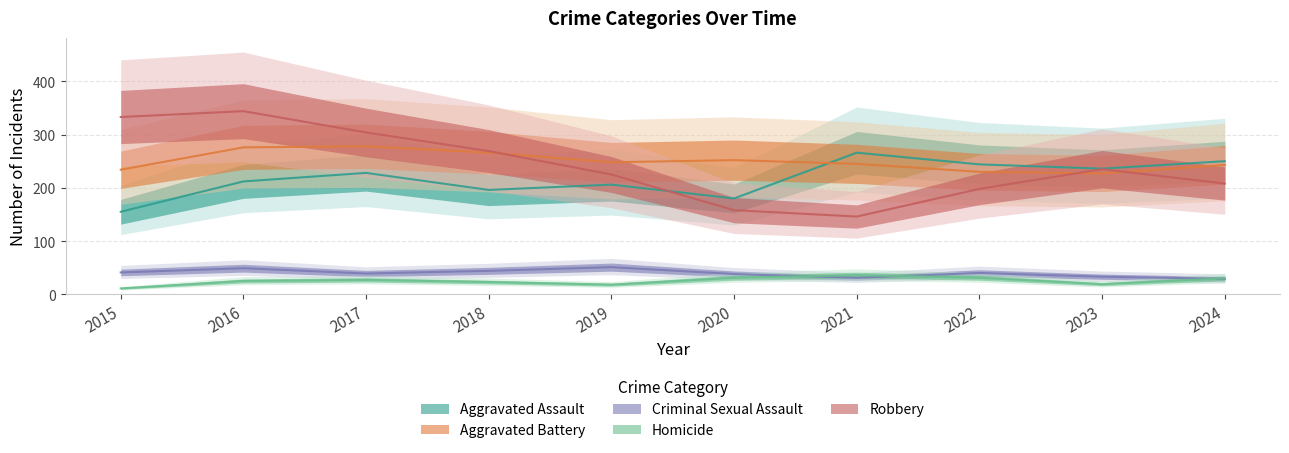

Rank the series by their maximum value, from lowest to highest.

Homicide, Criminal Sexual Assault, Aggravated Assault, Aggravated Battery, Robbery